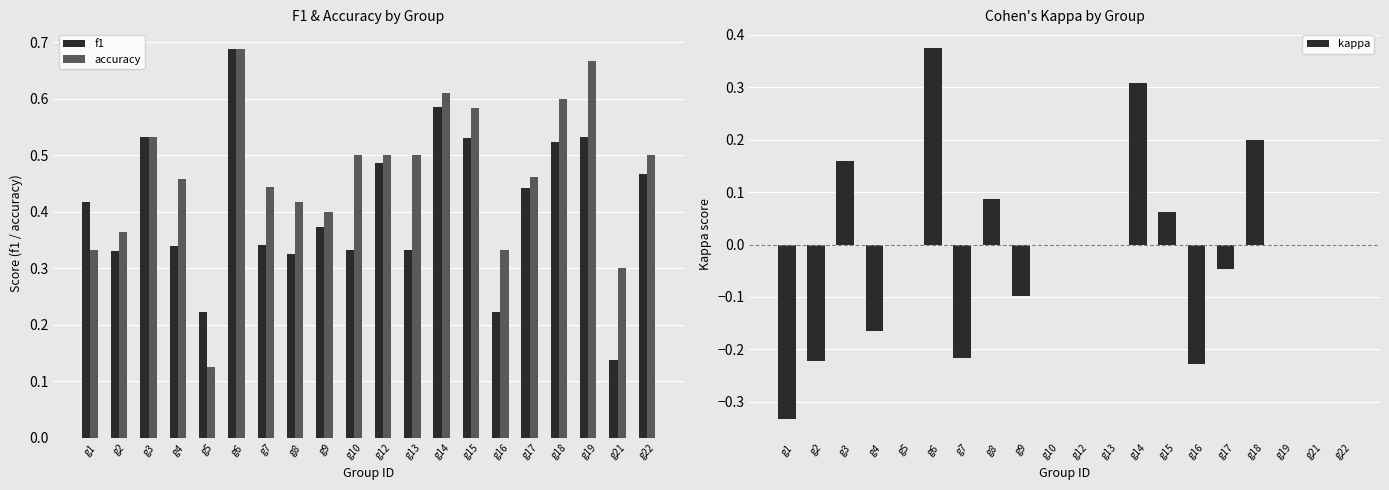

Which has a higher value, g15 or g17?

g15